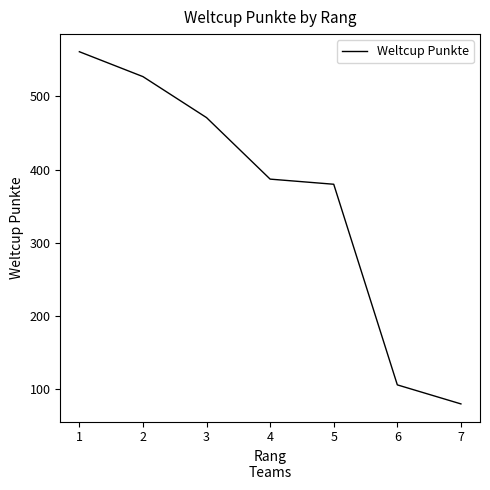

What is the average value?

359